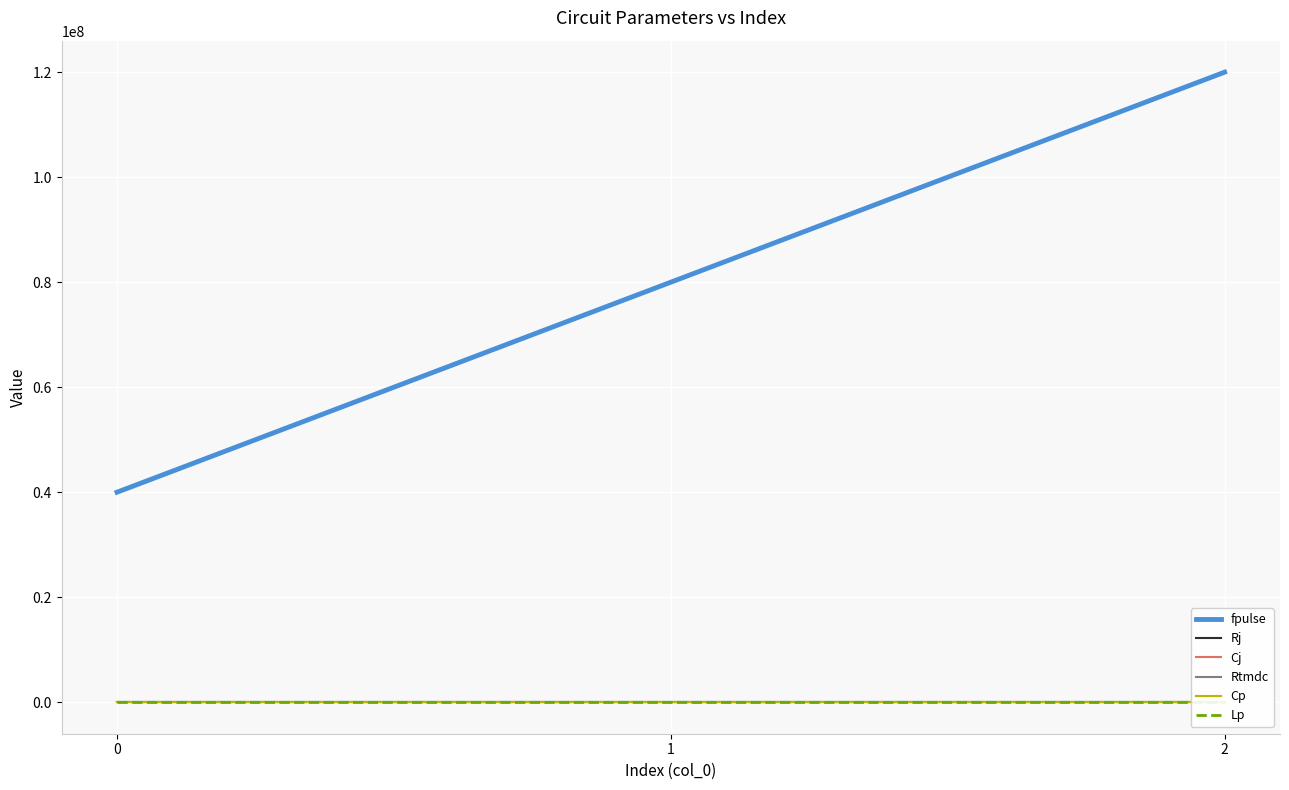

Which series has the widest spread of values?

fpulse